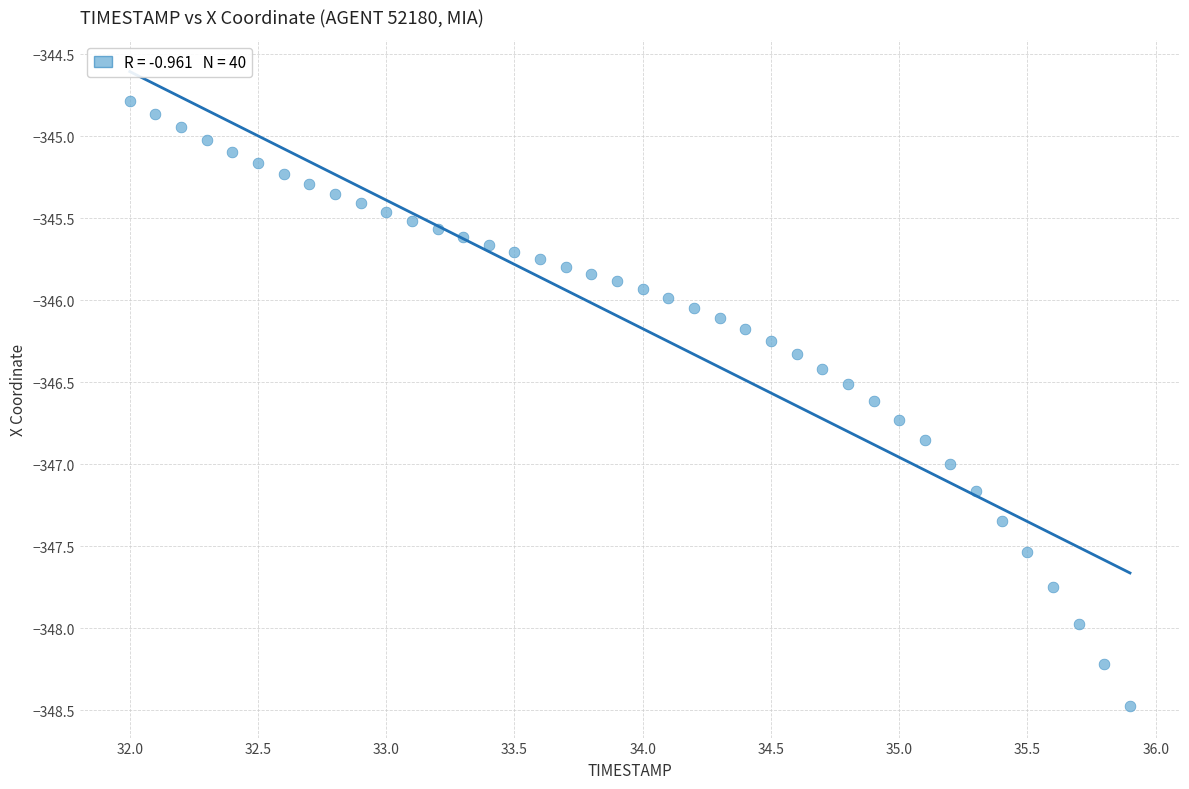

What is the range of X values (max minus min)?

3.9